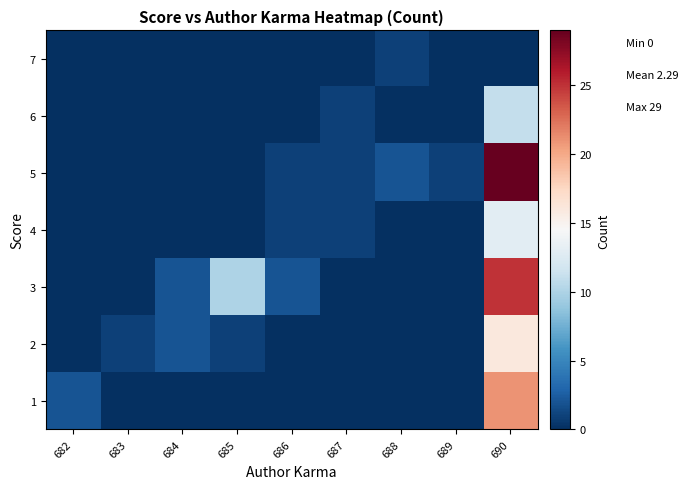

What is the total value across all series at 684?

4